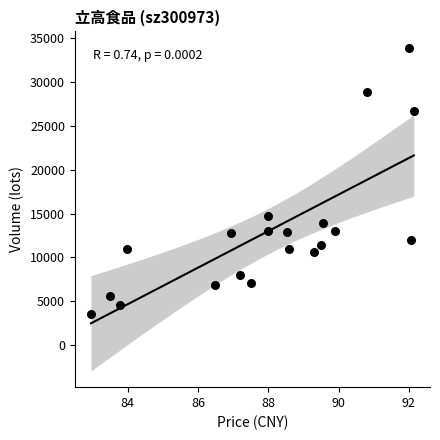

What Y value in the scatter plot is closest to 18767?

14783